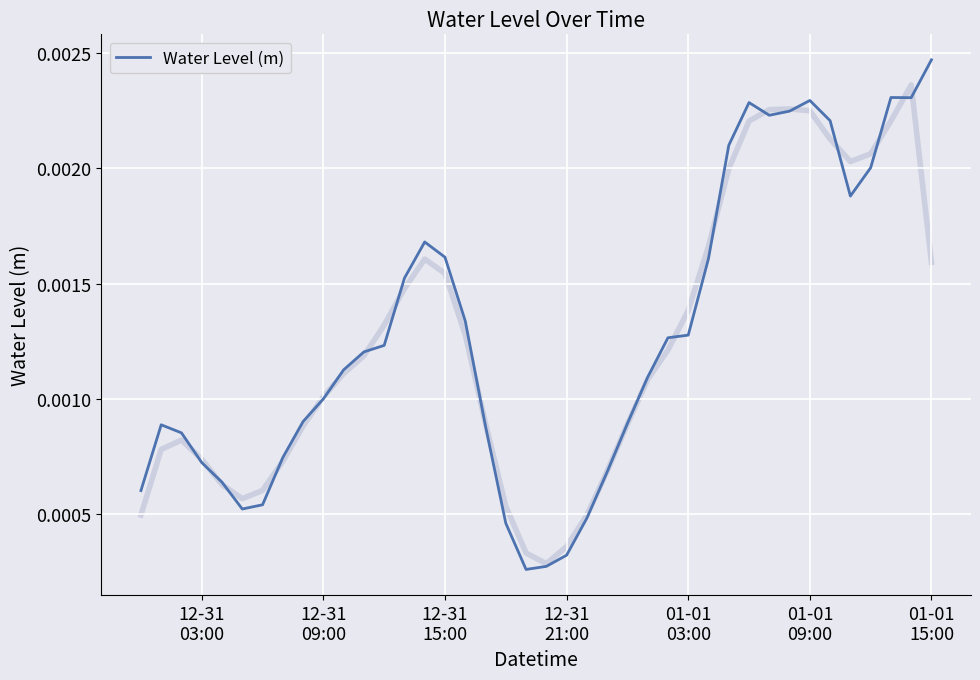

How many lines are shown in the chart?

1